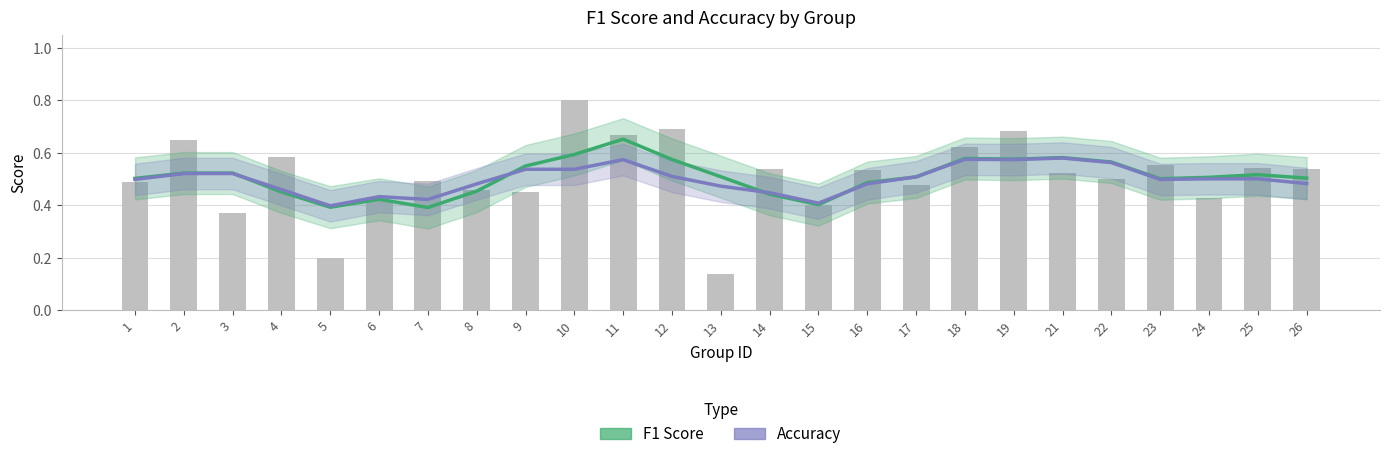

How many distinct data groups are displayed?

2